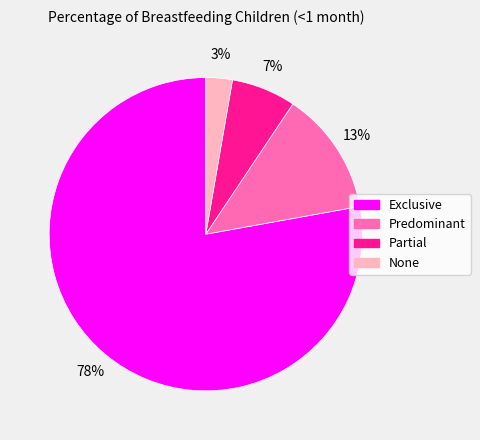

Is it true that Exclusive is 78% of the pie?

True